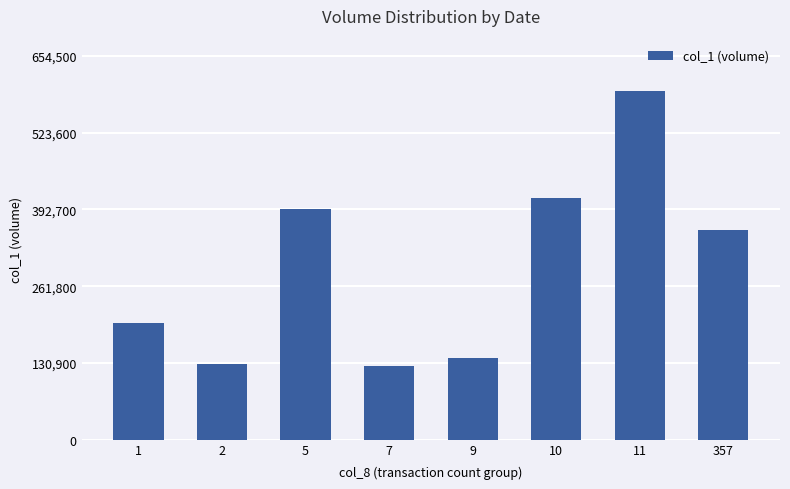

What is the greatest value displayed?

595000